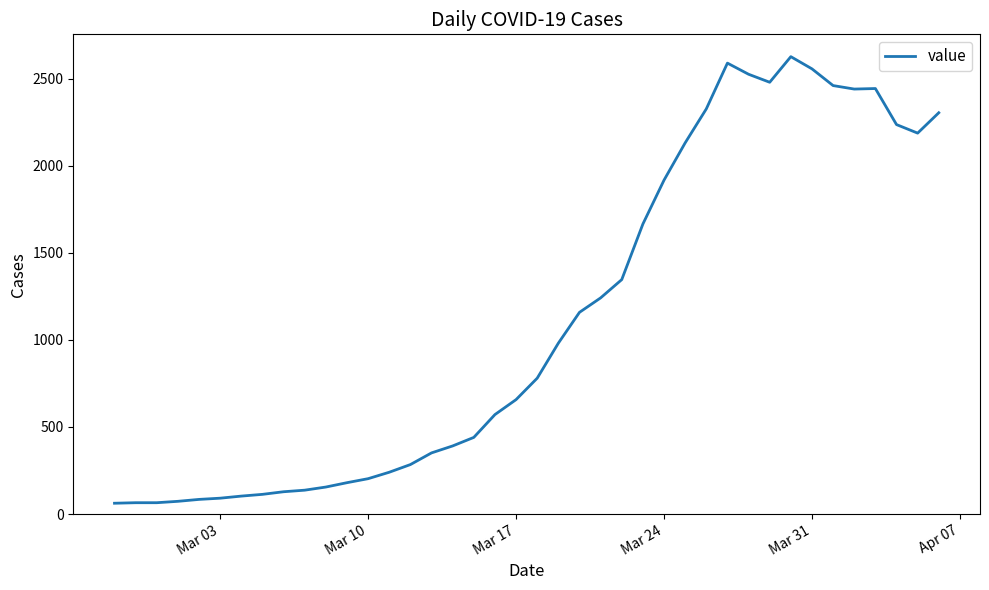

What is the greatest value displayed?

2626